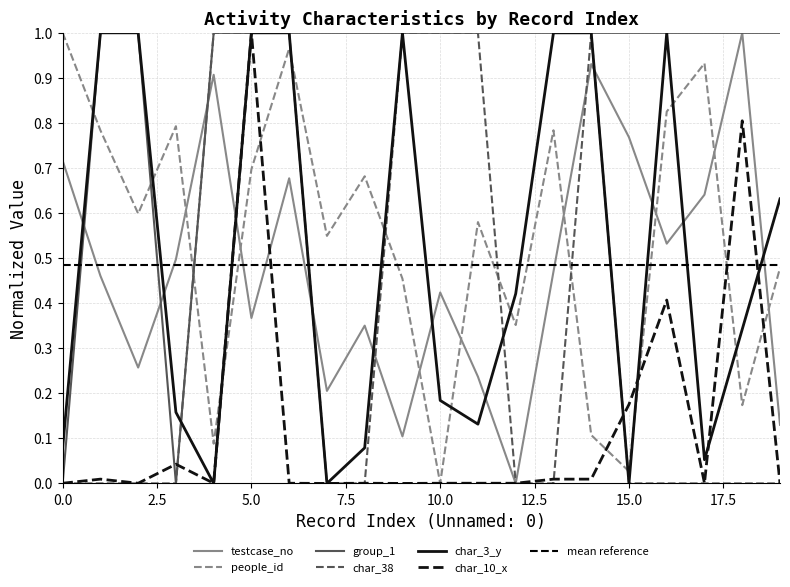

True or false: testcase_no and char_3_y cross at least once.

True